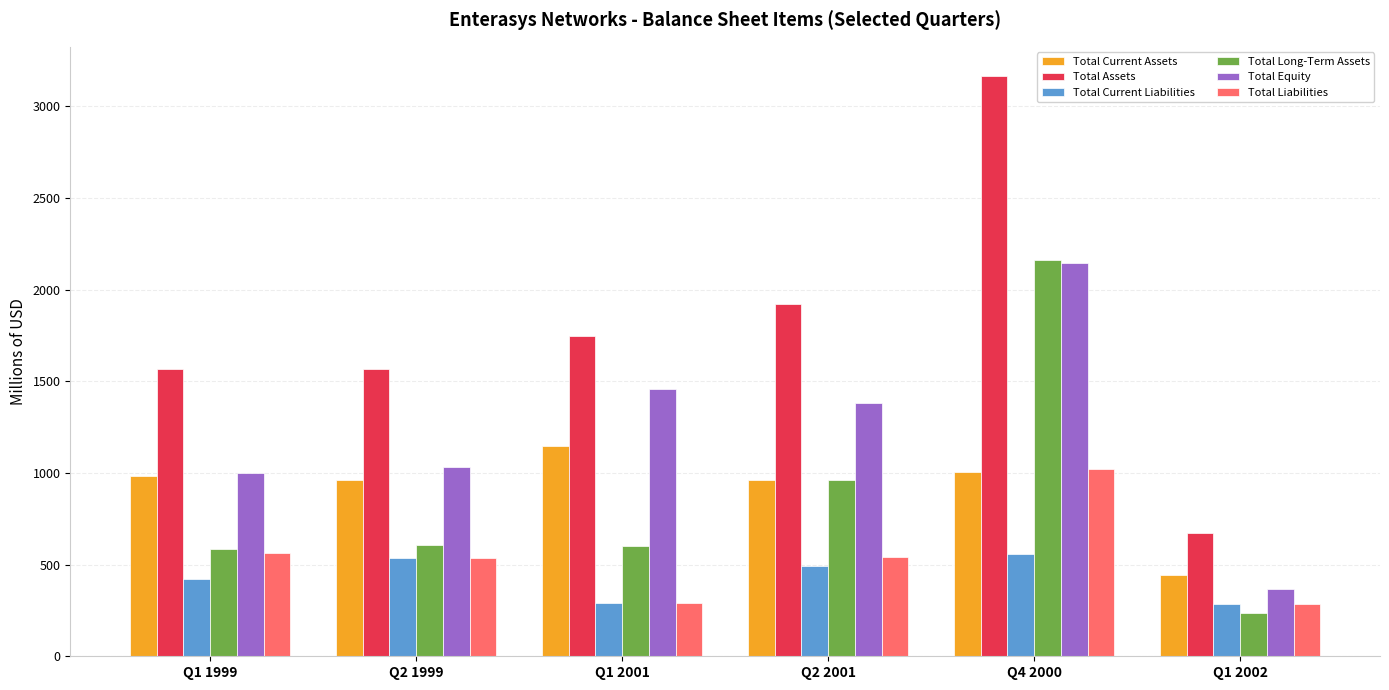

Which series has the largest total across all categories?

Total Assets